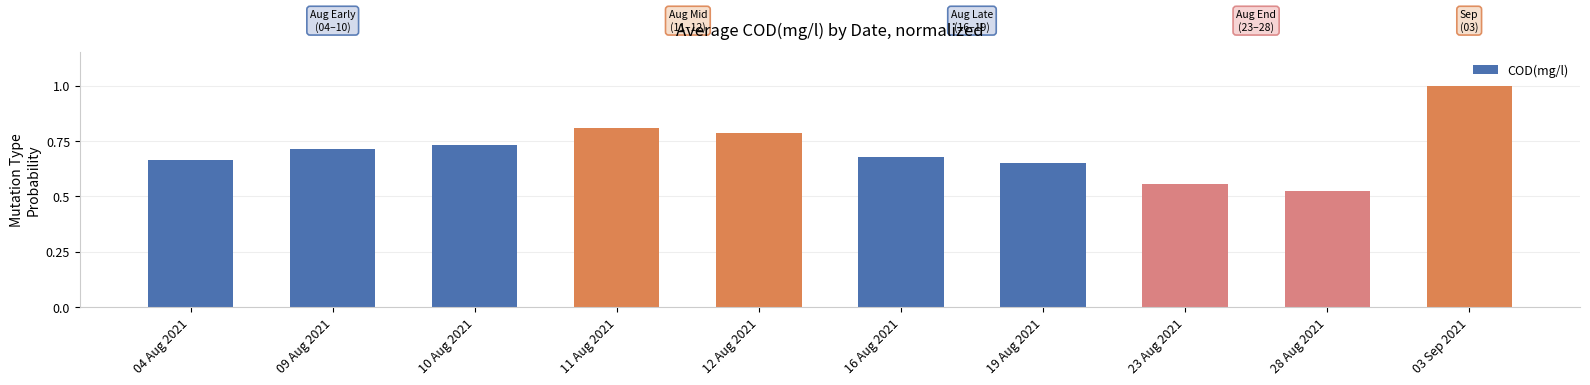

List the labels in order of value, smallest first.

28 Aug 2021, 23 Aug 2021, 19 Aug 2021, 04 Aug 2021, 16 Aug 2021, 09 Aug 2021, 10 Aug 2021, 12 Aug 2021, 11 Aug 2021, 03 Sep 2021